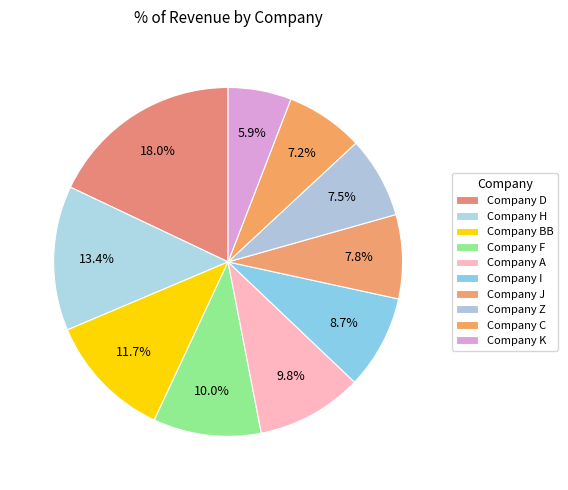

To the nearest percent, what portion does Company Z represent?

8%